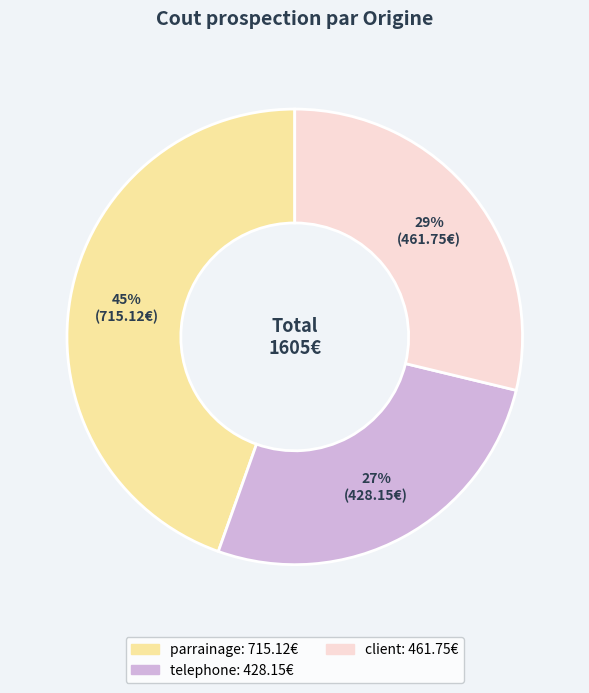

Does any single category account for the majority?

No